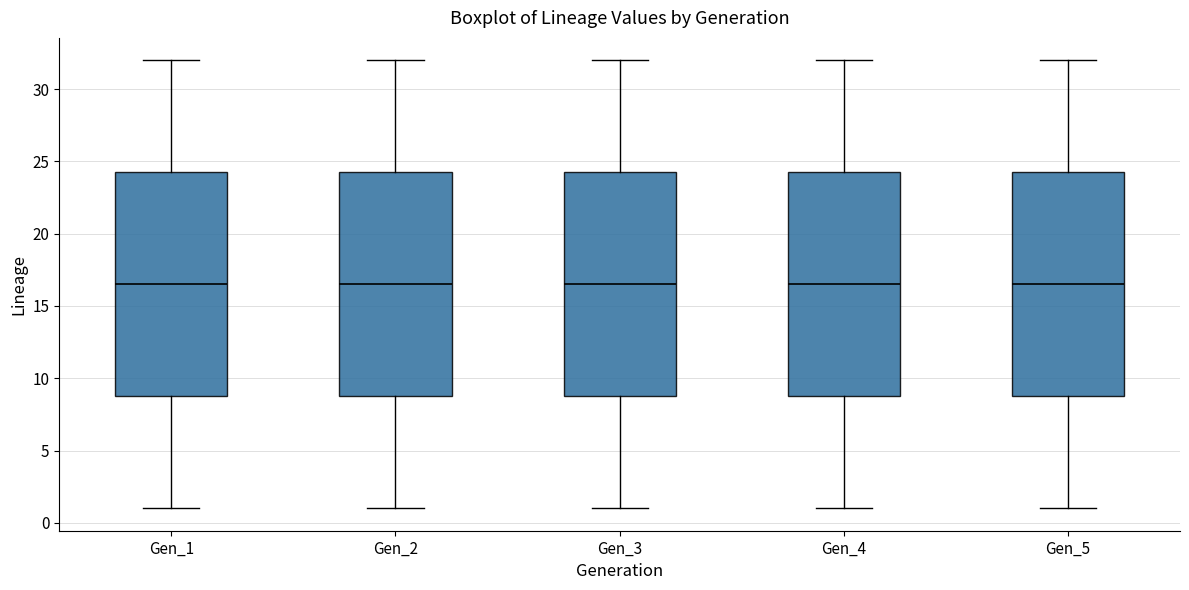

Reading left to right, read every box against the y-axis: the position of its median line, the range the box covers, and the ends of its whiskers. The values are not printed on the chart, so give them approximately, as read against the axis.

Gen_1: median 16.5, box 9.0 to 24.5, whiskers 1.0 to 32.0
Gen_2: median 16.5, box 9.0 to 24.5, whiskers 1.0 to 32.0
Gen_3: median 16.5, box 9.0 to 24.5, whiskers 1.0 to 32.0
Gen_4: median 16.5, box 9.0 to 24.5, whiskers 1.0 to 32.0
Gen_5: median 16.5, box 9.0 to 24.5, whiskers 1.0 to 32.0